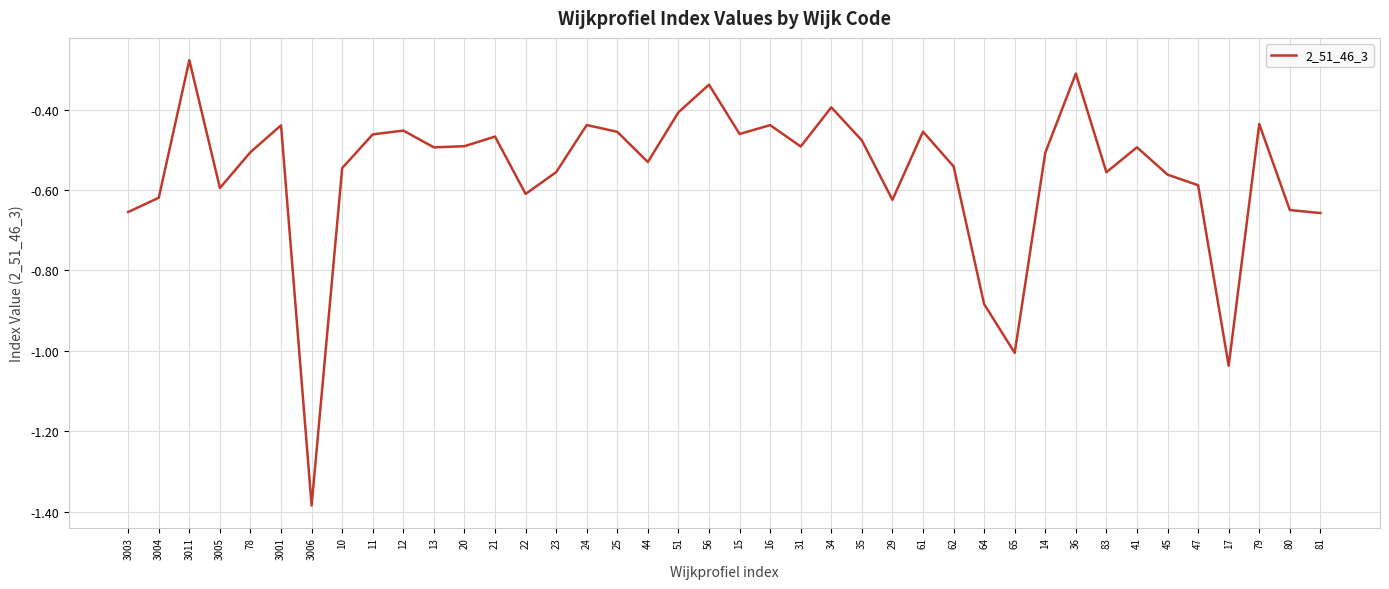

What is the difference between the values at 35 and 3006?

0.9